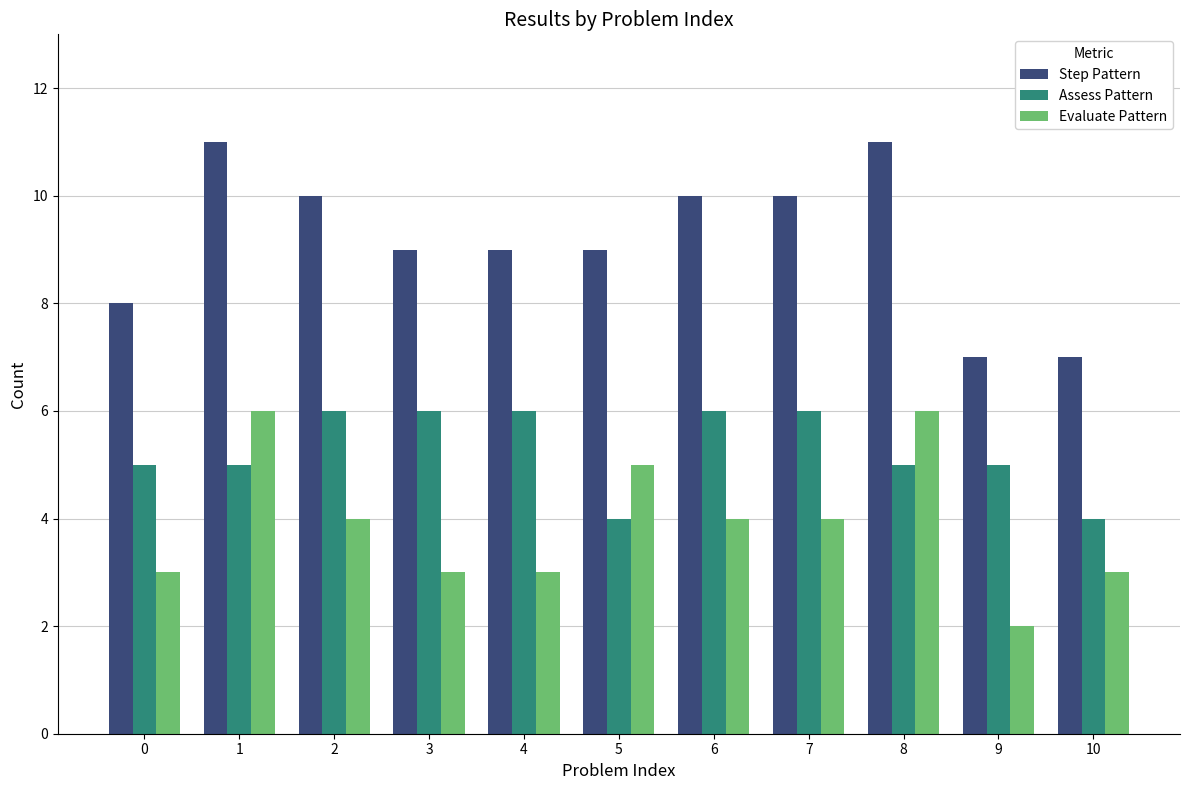

How many distinct data groups are displayed?

3